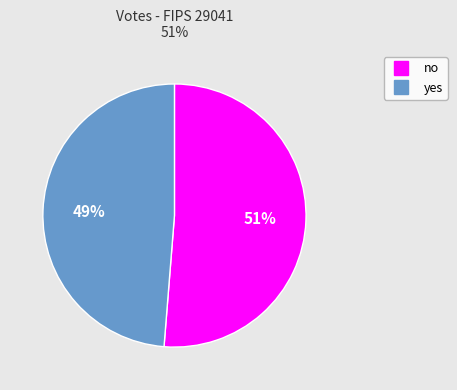

To the nearest percent, what is the combined percentage of no and yes?

100%